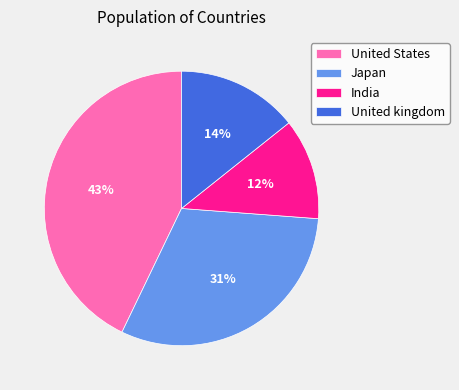

Rank the categories by value from lowest to highest.

India, United kingdom, Japan, United States